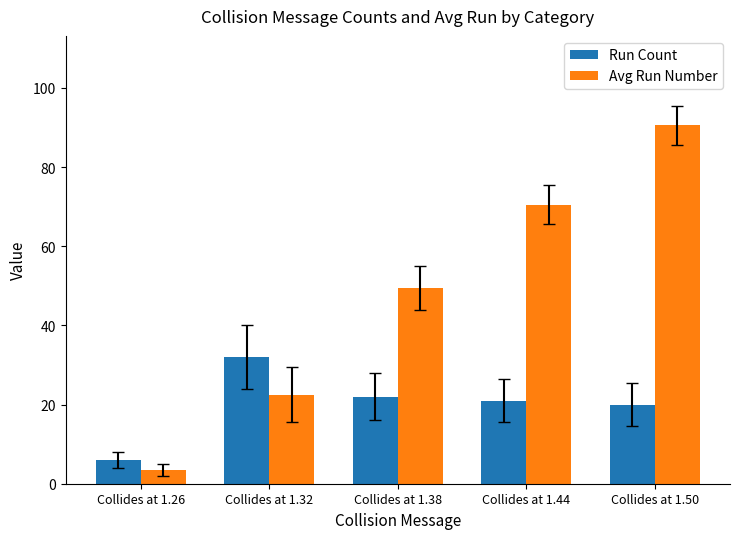

Is it true that Run Count equals 21.0 at Collides at 1.44?

True